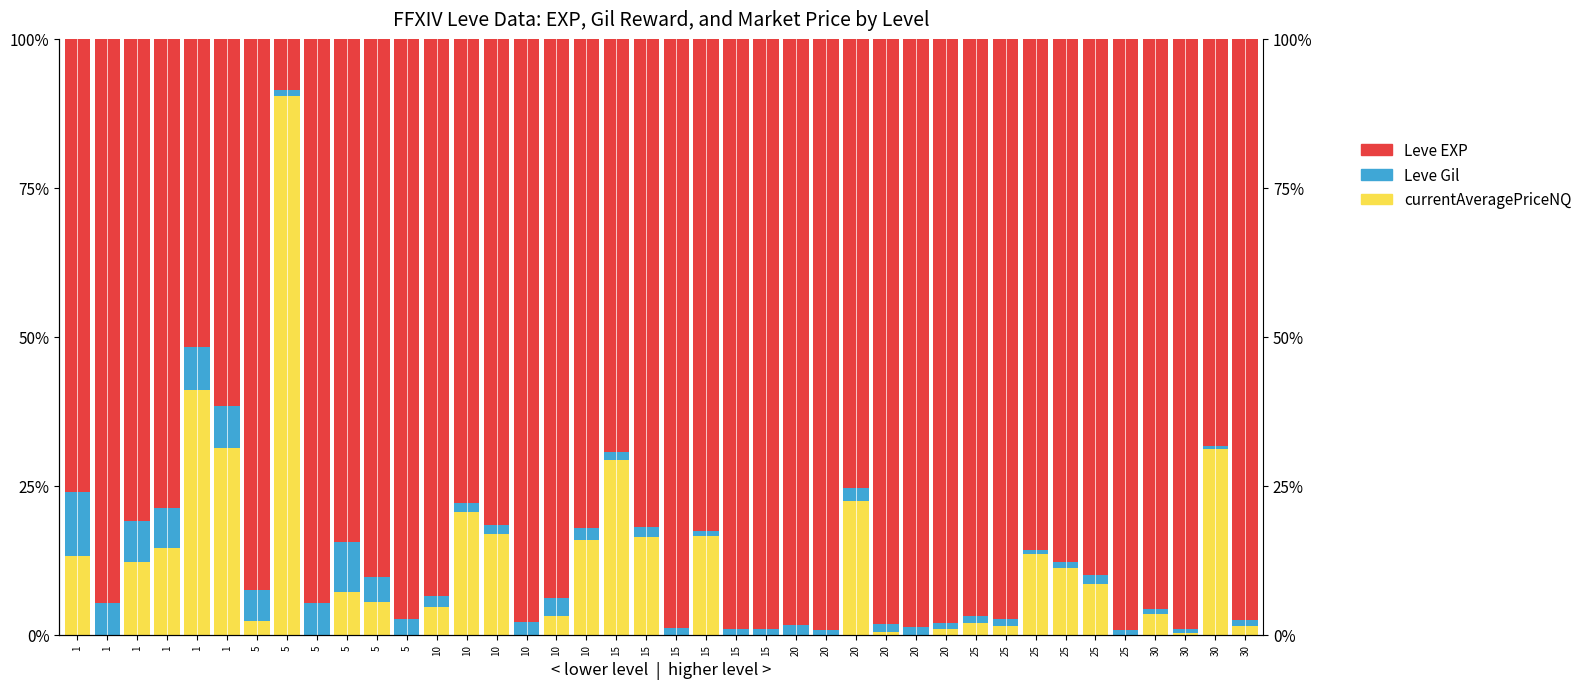

At 10, list the series in order from largest to smallest.

Leve EXP, currentAveragePriceNQ, Leve Gil